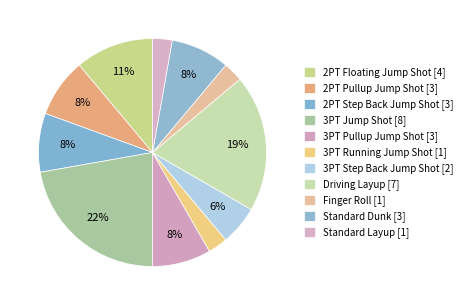

Which category has the smallest portion of the pie?

3PT Running Jump Shot